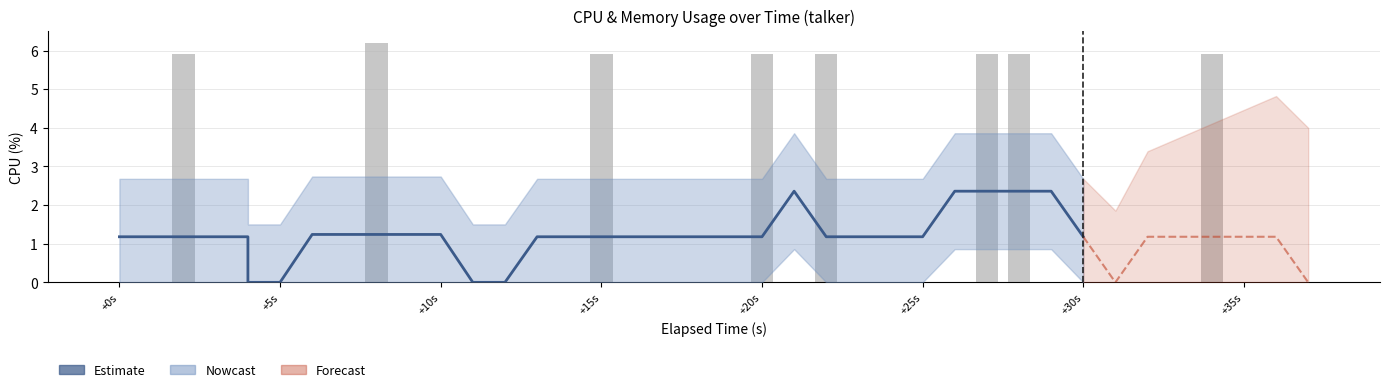

Where is the data nearest to the value 3?

+10s